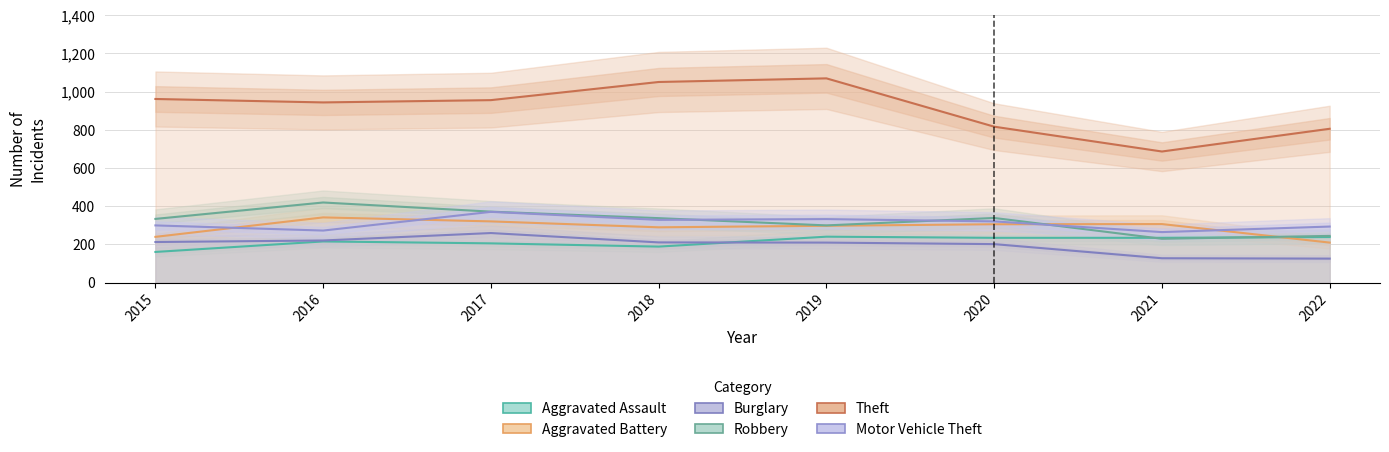

What is the difference between the Robbery values at 2018 and 2022?

93